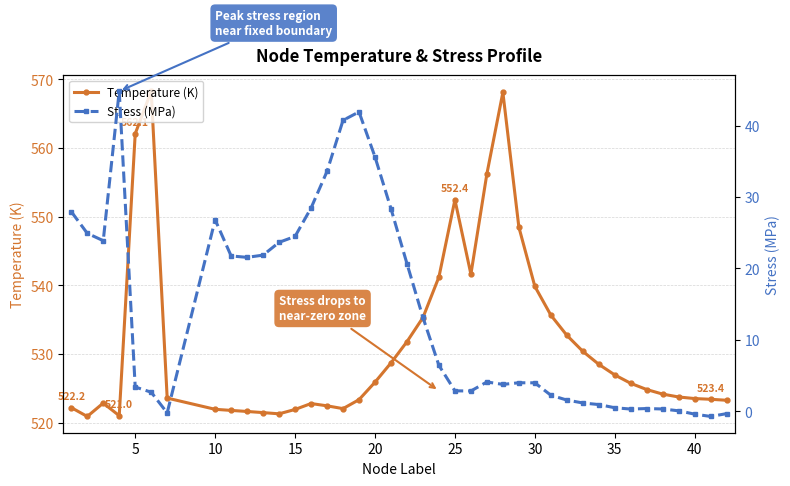

What is the sum of all Stress (MPa) values?

543.7